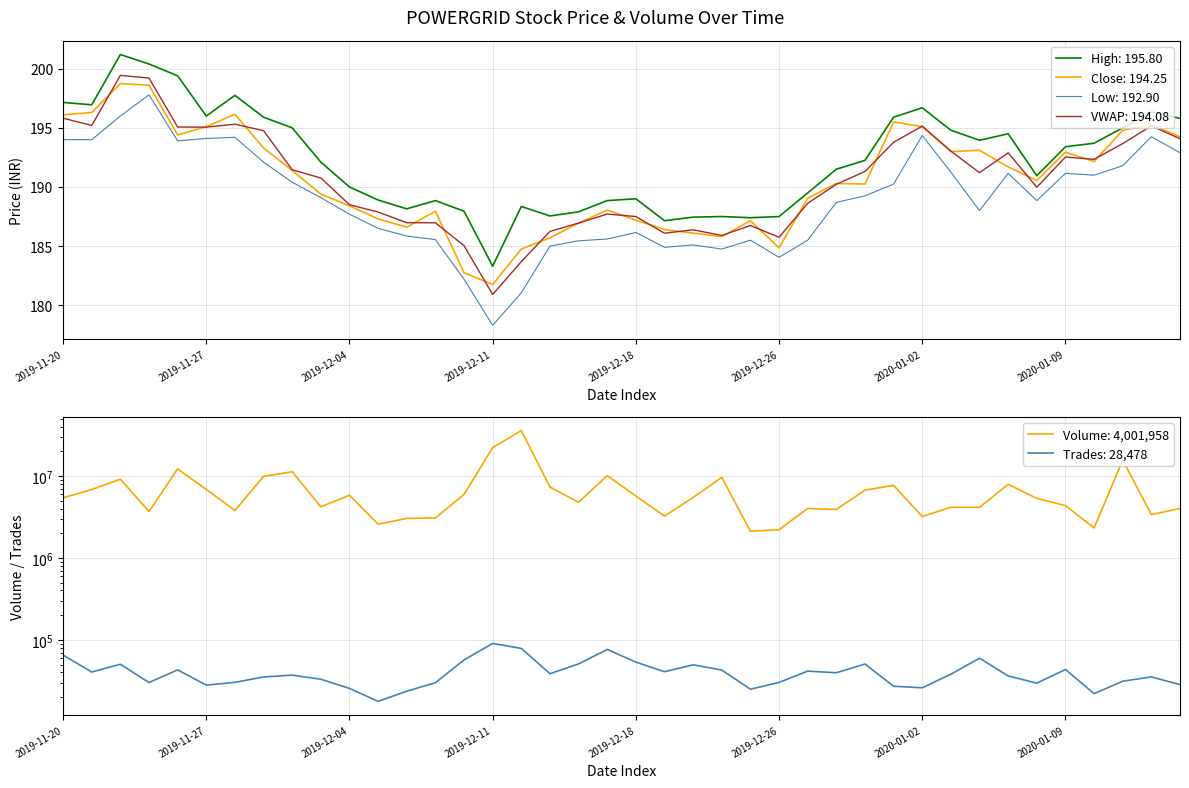

True or false: Close has a value of 261.6 at 2019-12-23.

False